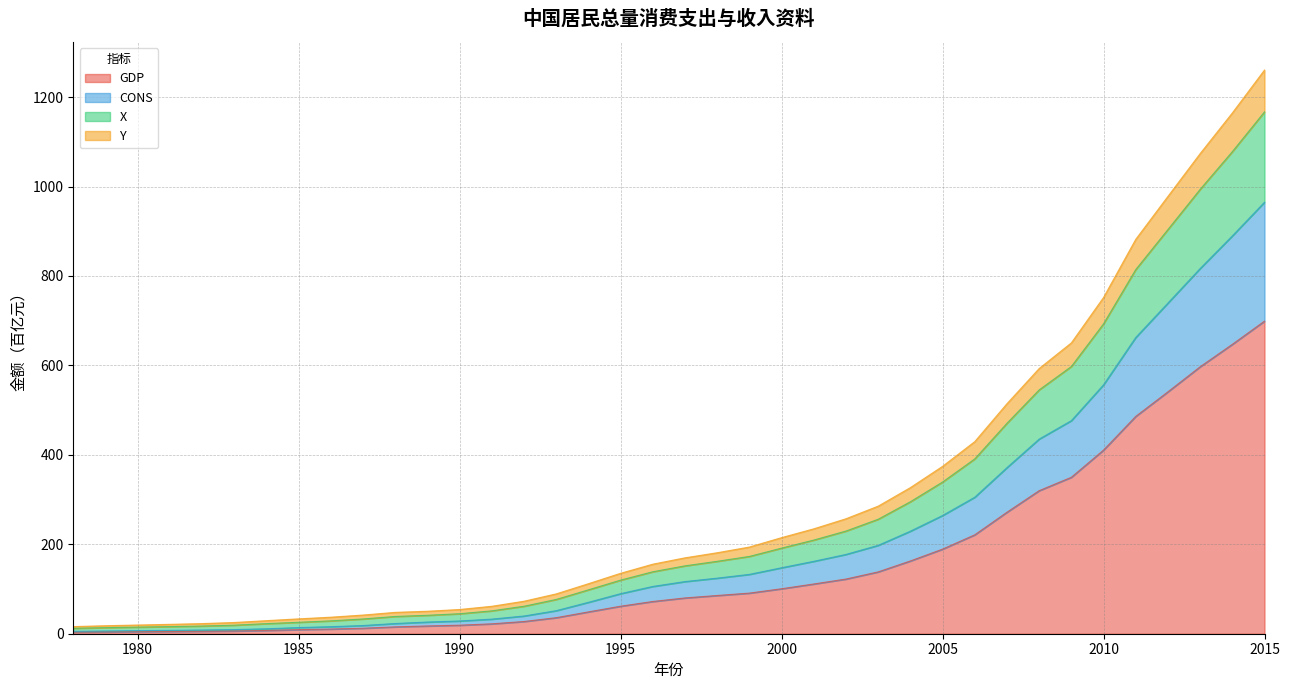

Reading left to right, what are all the values shown in this chart?

GDP: 3.6	4.1	4.6	5.0	5.4	6.1	7.3	9.2	10.5	12.3	15.3	17.4	19.1	22.1	27.3	35.9	48.8	61.5	72.1	80.0	85.5	90.8	100.6	111.3	122.3	138.3	162.7	189.2	221.2	271.7	319.9	349.9	410.7	486.0	541.0	597.0	647.2	699.1
CONS: 5.4	6.1	6.9	7.6	8.3	9.3	11.0	13.8	15.8	18.3	22.9	26.1	28.5	32.7	39.6	51.6	70.3	89.6	105.8	116.7	124.3	132.7	147.6	162.0	177.4	197.7	229.3	264.4	305.3	371.5	435.3	476.5	556.8	662.6	739.5	816.7	889.7	965.1
X: 15.9	17.9	19.4	21.0	22.7	25.1	29.2	33.2	37.0	41.8	47.8	50.3	54.2	61.4	72.7	89.1	111.9	135.2	155.5	169.8	181.1	193.9	214.9	234.6	257.1	285.3	326.8	374.3	429.6	514.4	593.1	650.4	752.0	882.0	978.0	1073.7	1164.6	1260.6
Y: 12.1	13.6	14.8	15.9	17.2	19.1	22.6	25.6	28.8	33.0	38.6	41.2	44.7	51.2	61.5	76.7	98.2	119.9	138.6	151.8	161.9	172.9	191.5	209.5	229.6	256.0	295.1	339.2	391.0	470.6	545.3	597.6	693.0	814.4	903.9	993.7	1078.1	1167.1